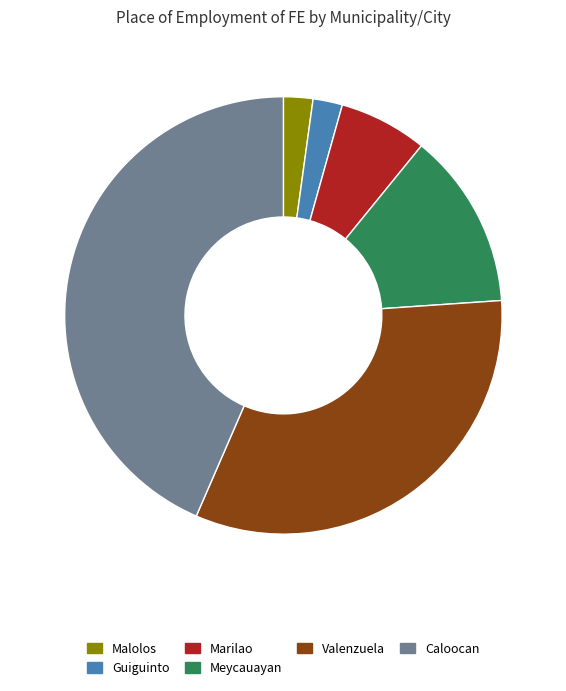

Count the number of slices in the pie.

6